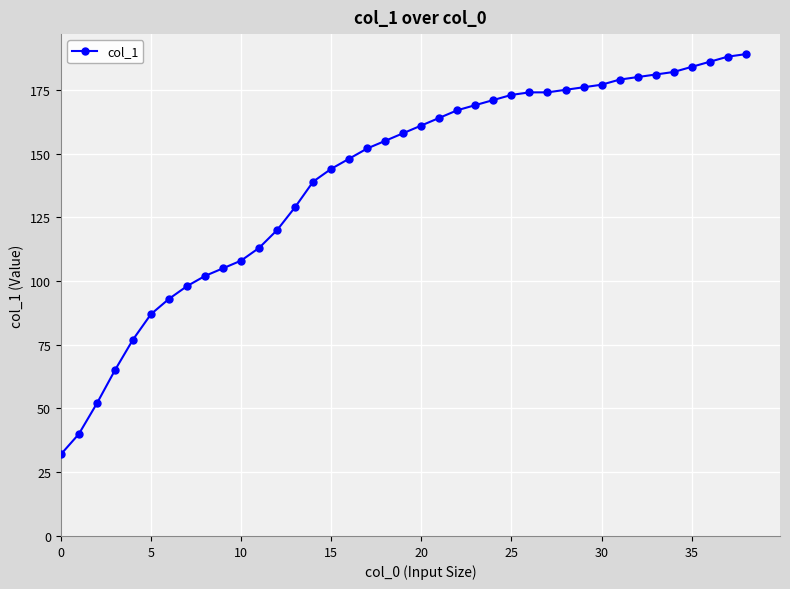

What is the greatest value displayed?

189